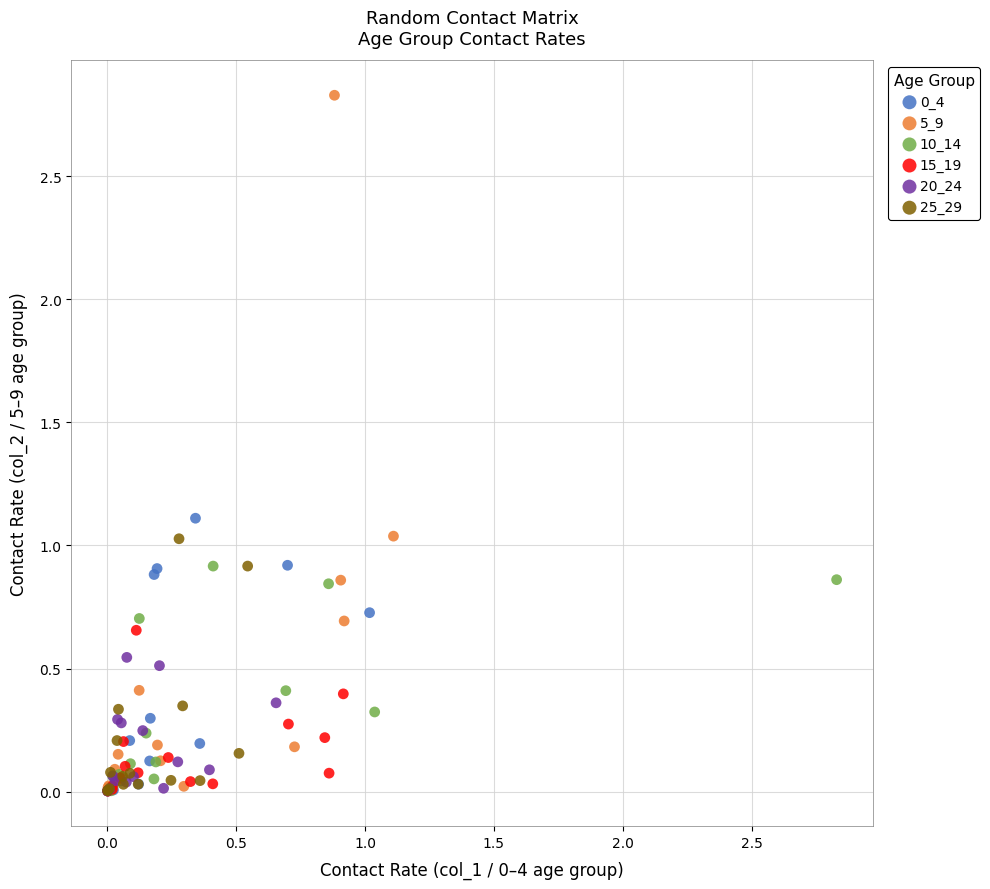

Which series reaches the maximum Y coordinate?

5_9